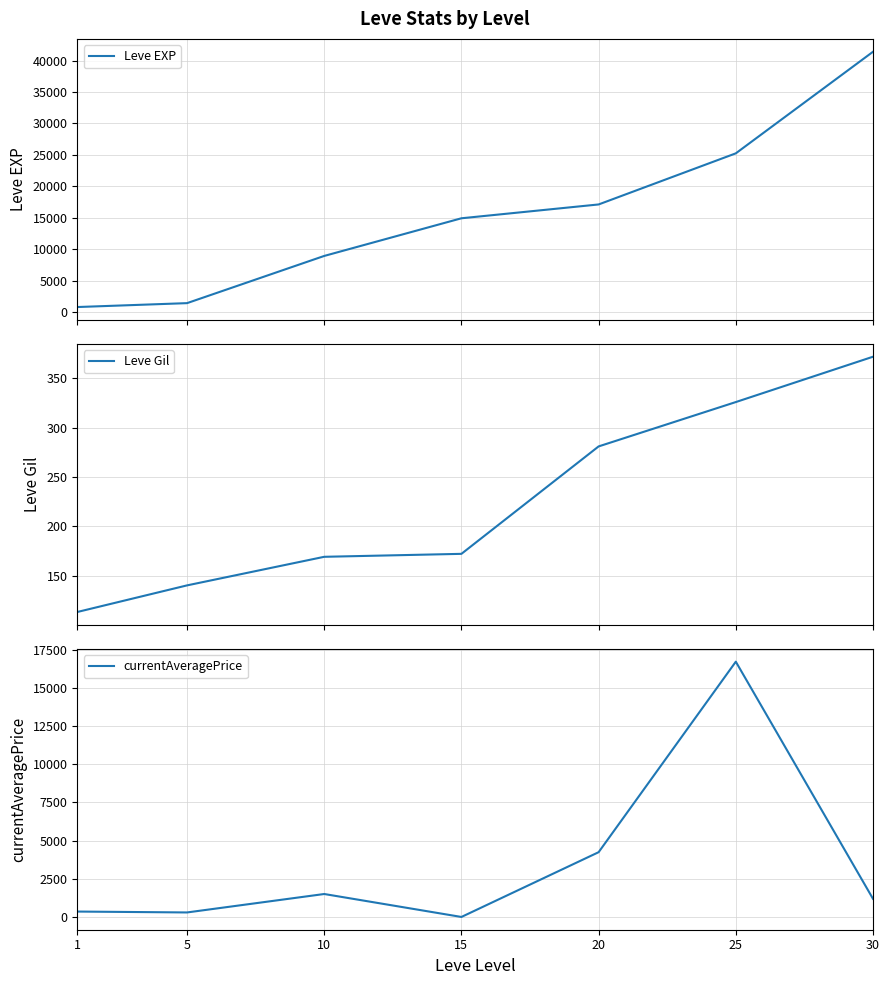

Reading left to right, what are all the values shown in this chart?

Leve EXP: 1=800.0	5=1420.0	10=8930.0	15=14920.0	20=17120.0	25=25250.0	30=41410.0
Leve Gil: 1=113.0	5=140.0	10=169.0	15=172.0	20=281.0	25=326.0	30=372.0
currentAveragePrice: 1=353.8	5=295.2	10=1503.3	15=0.0	20=4242.3	25=16721.1	30=1188.4